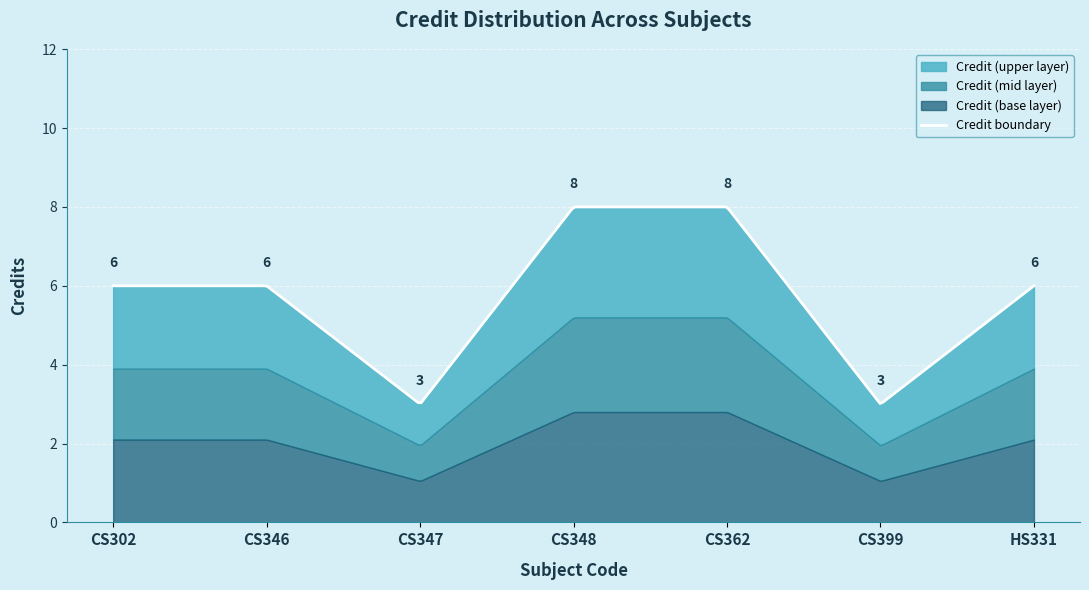

What is the value of the 6th point from the left?

3